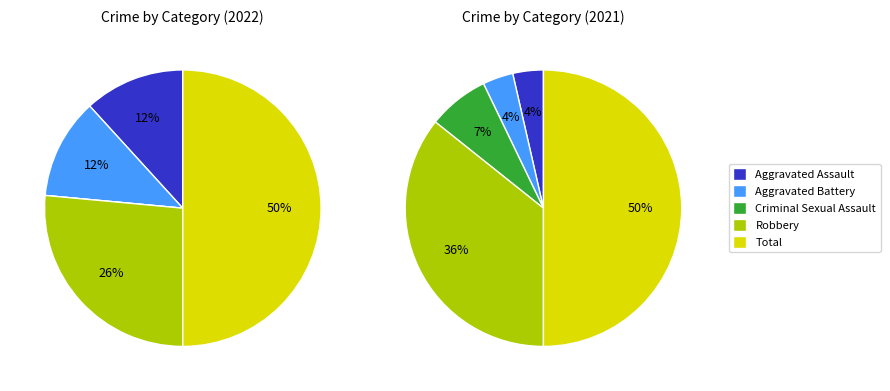

What is the ratio of the value at Aggravated Assault to the value at Aggravated Battery?

1.0